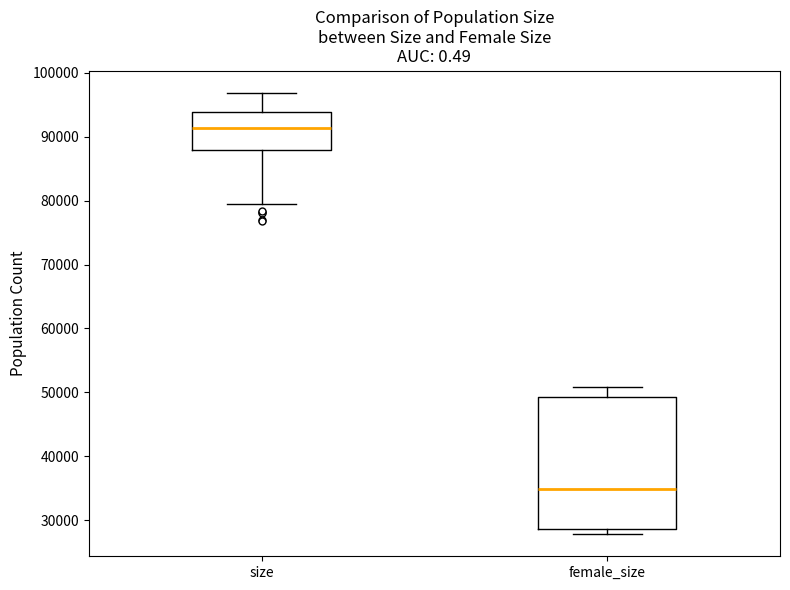

Where is the upper edge of the box for female_size on the y-axis? The values are not printed on the chart, so give them approximately, as read against the axis.

49000